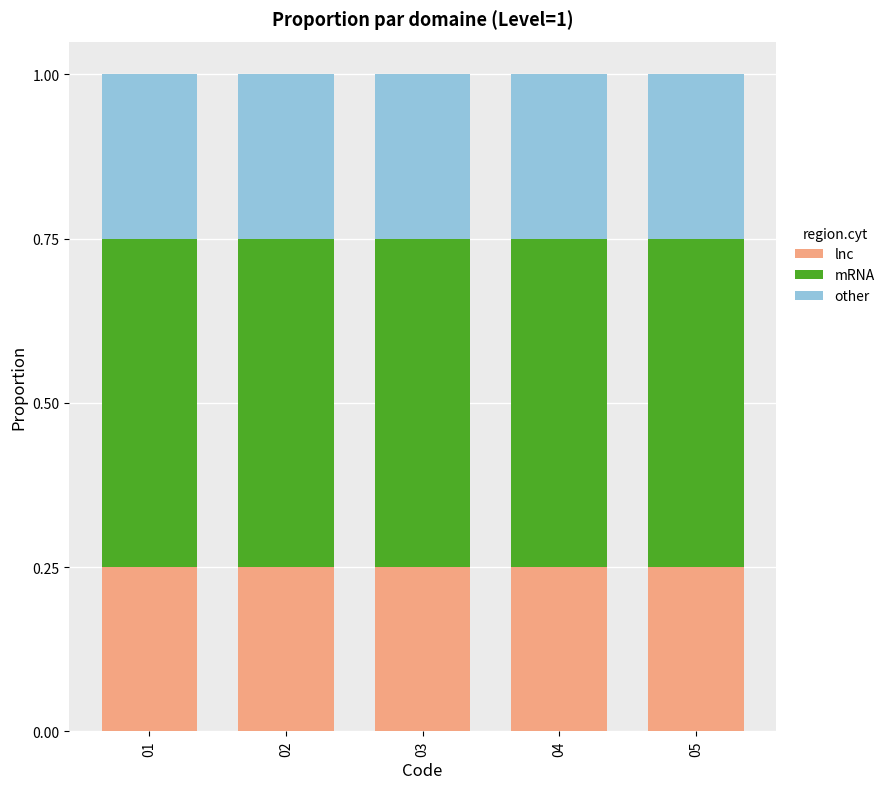

What is the total value across all series at 01?

1.0